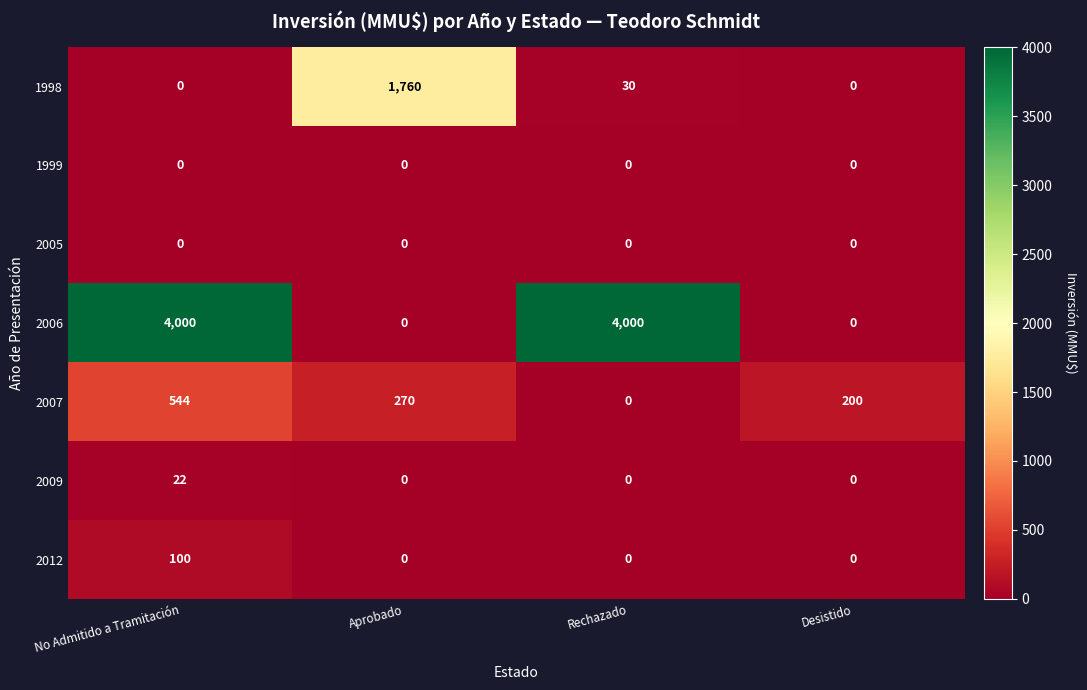

What is the greatest value displayed?

4000